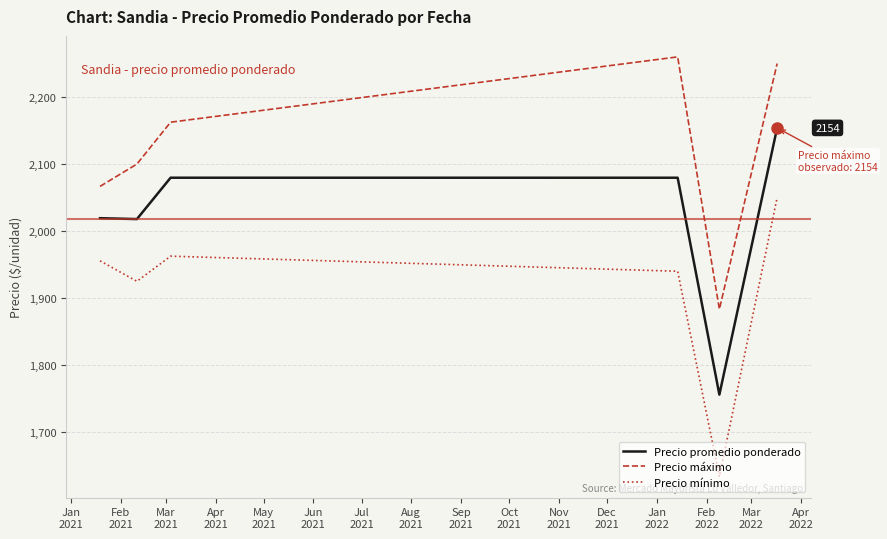

Is this an area chart (filled region under the line)?

No